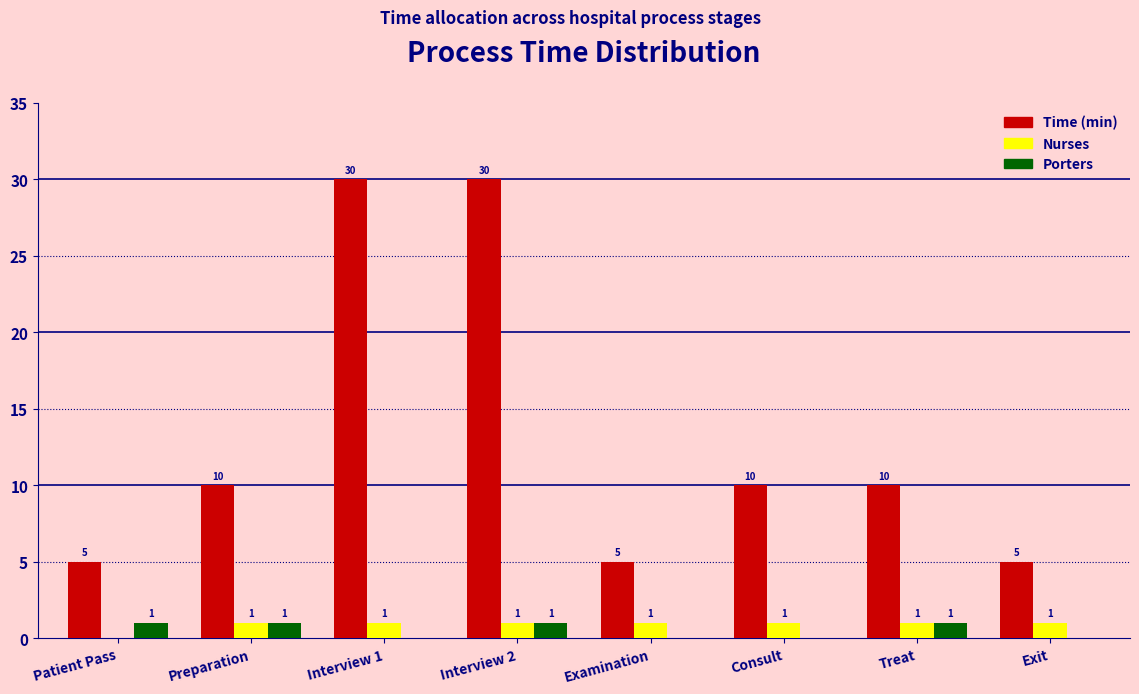

Reading right to left, transcribe all the data shown in this chart.

Time (min): Exit=5	Treat=10	Consult=10	Examination=5	Interview 2=30	Interview 1=30	Preparation=10	Patient Pass=5
Nurses: Exit=1	Treat=1	Consult=1	Examination=1	Interview 2=1	Interview 1=1	Preparation=1	Patient Pass=0
Porters: Exit=0	Treat=1	Consult=0	Examination=0	Interview 2=1	Interview 1=0	Preparation=1	Patient Pass=1